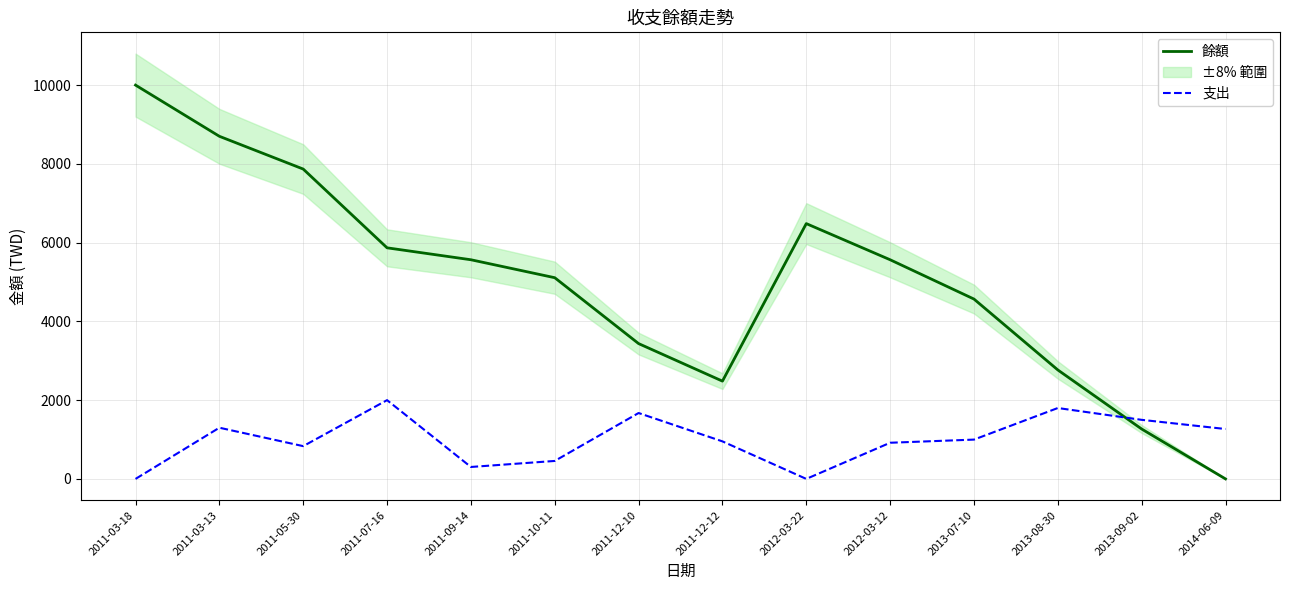

What position from the left is 2011-12-12?

8